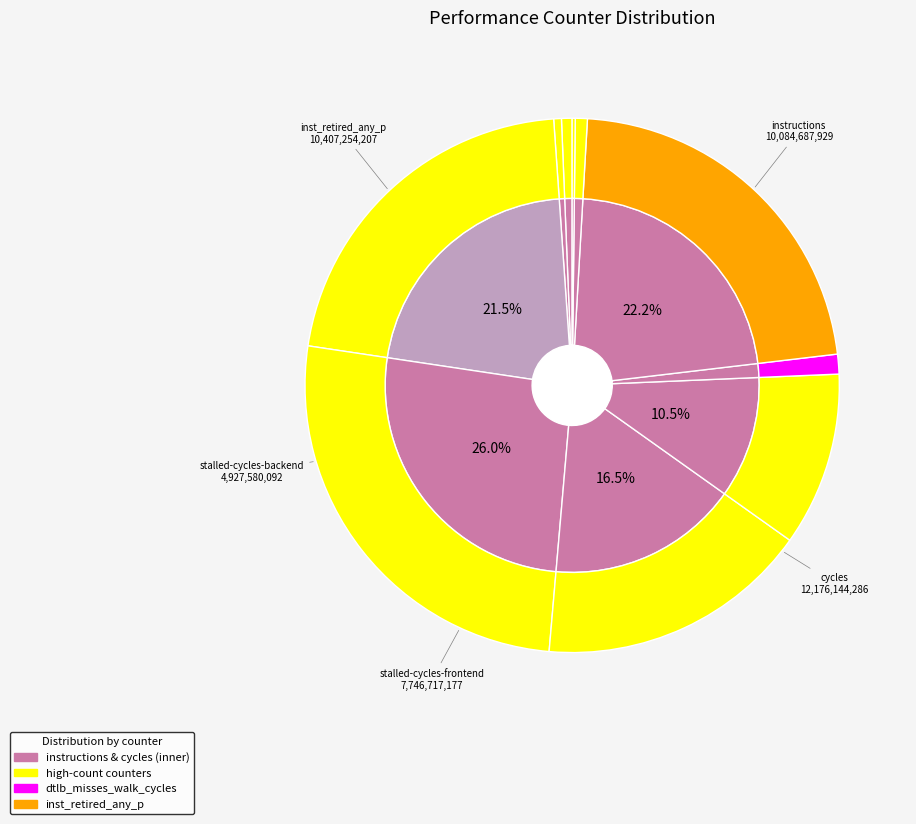

Rank the categories by value from lowest to highest.

LLC-prefetches, cache-misses, cache-references, l2_lines_in_any, dtlb_misses_walk_cycles, stalled-cycles-backend, stalled-cycles-frontend, instructions, inst_retired_any_p, cycles